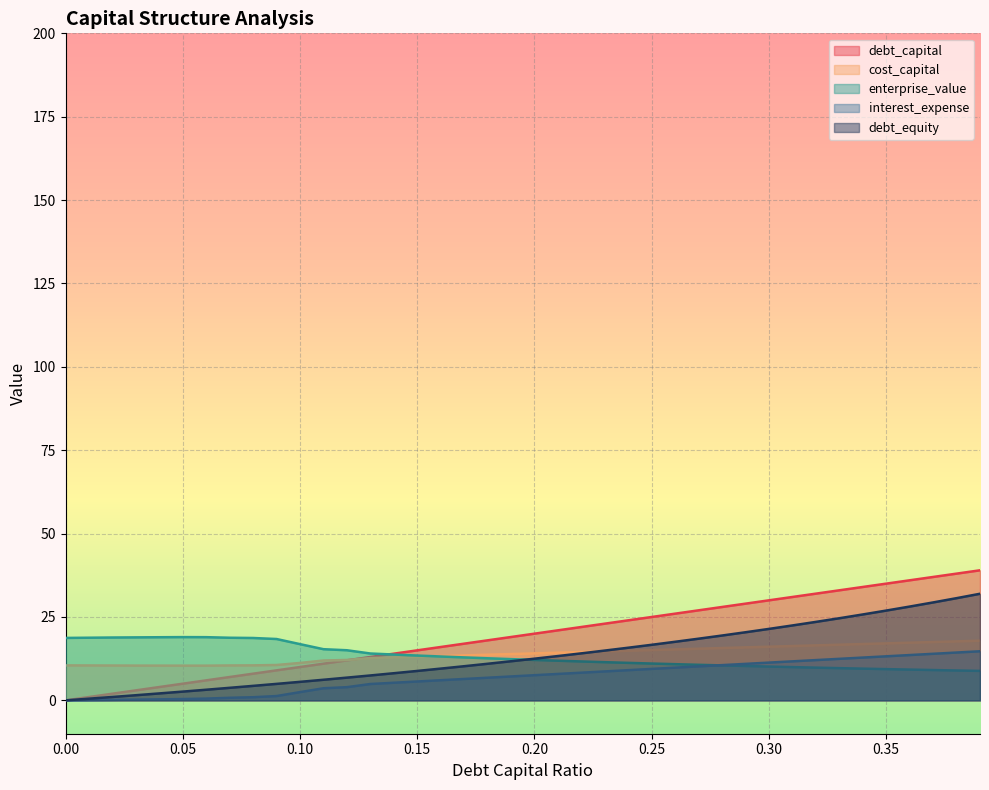

How many lines are shown in the chart?

5